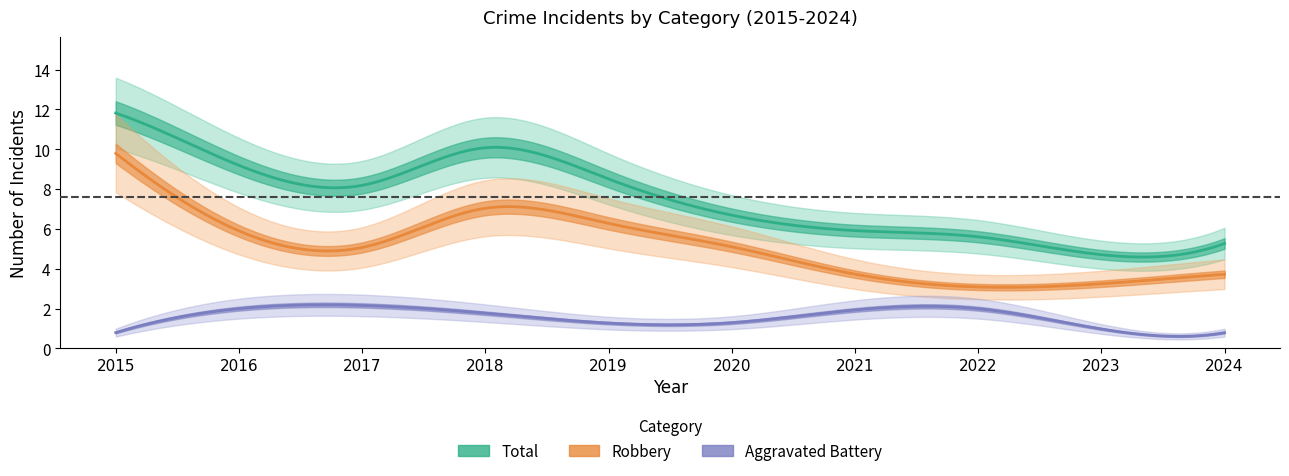

True or false: Total and Aggravated Battery intersect in this chart.

False